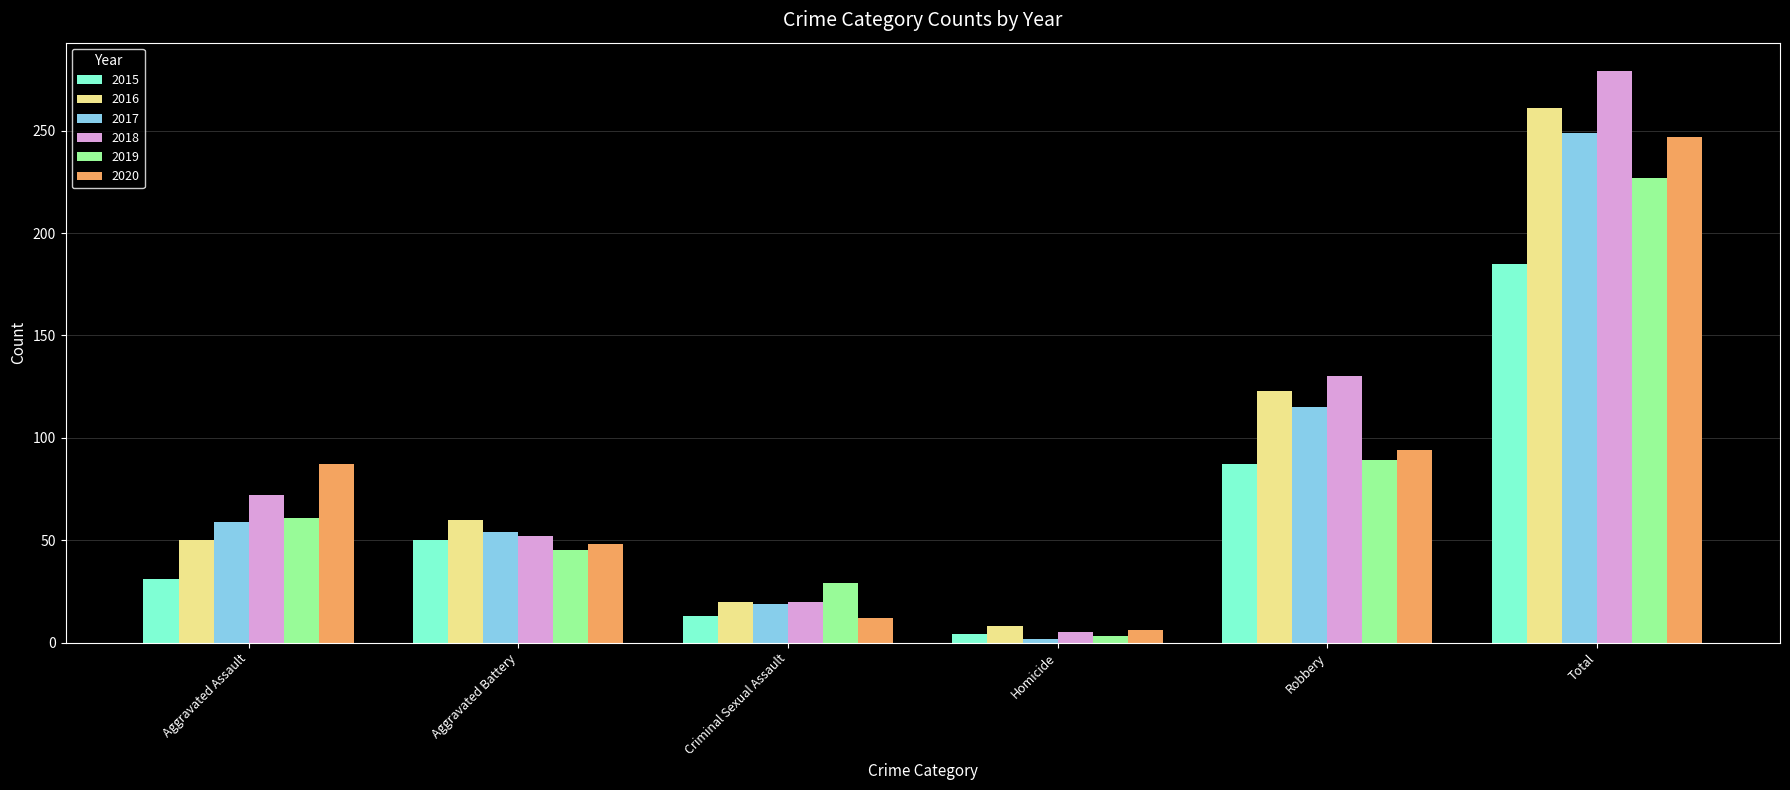

Which category has the lowest value in the 2018 series?

Homicide